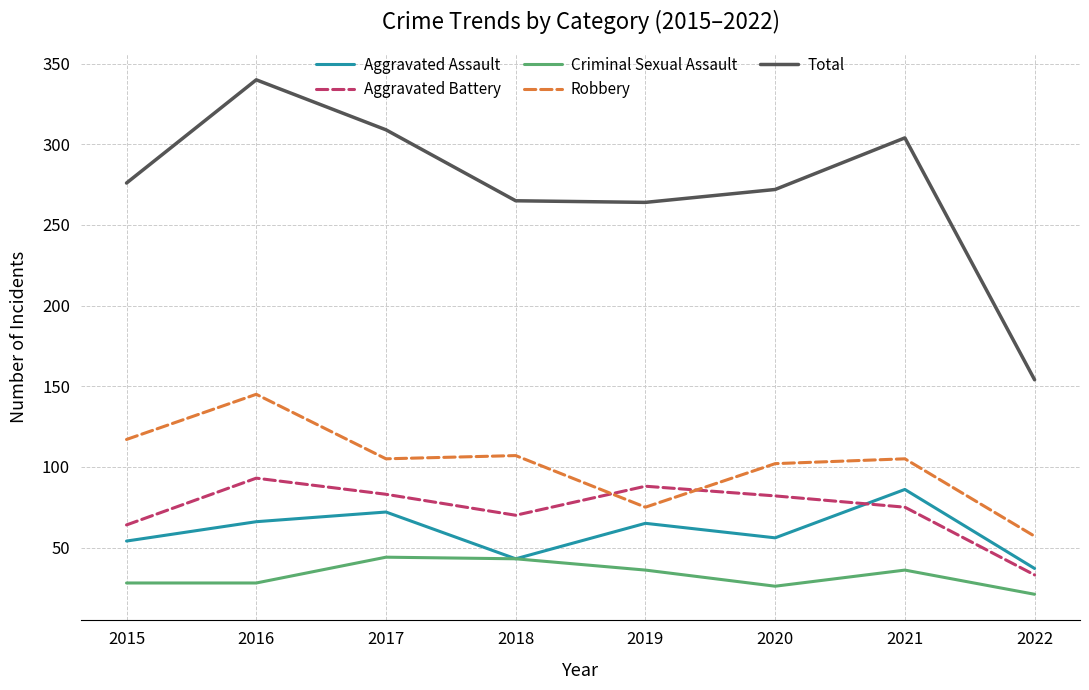

Does the chart display data point markers on the line(s)?

No